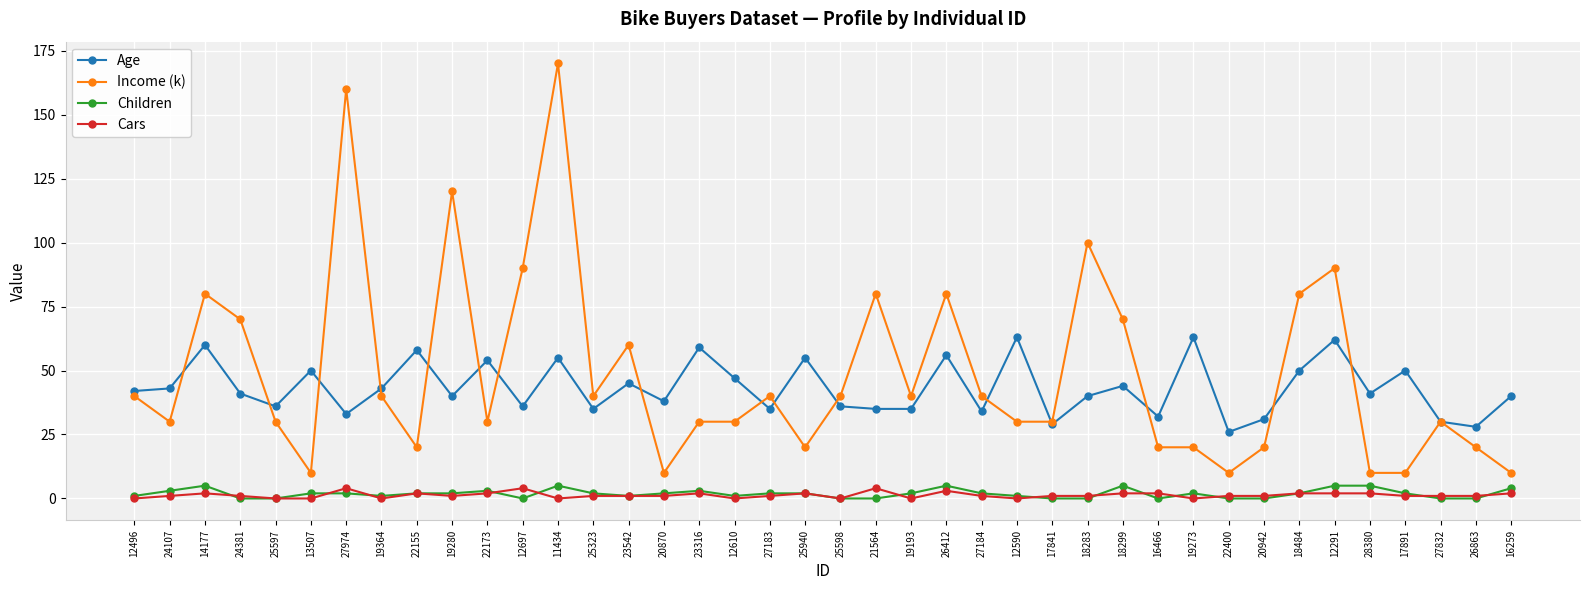

How many data points in Income (k) are less than 40?

20